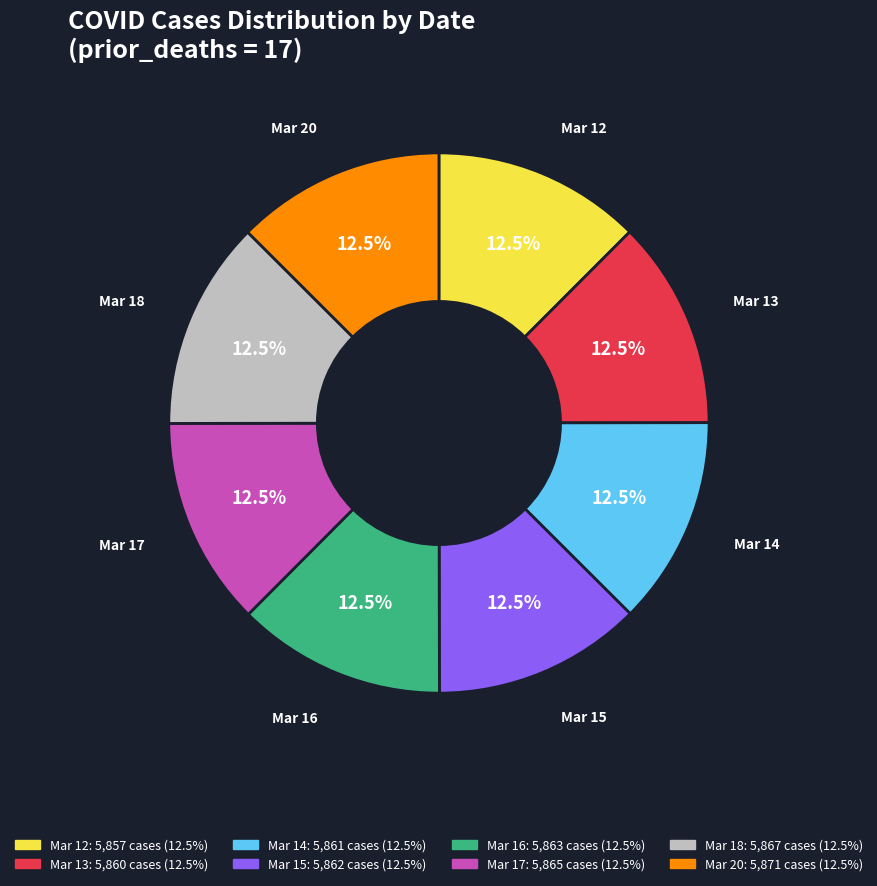

Count the number of slices in the pie.

8